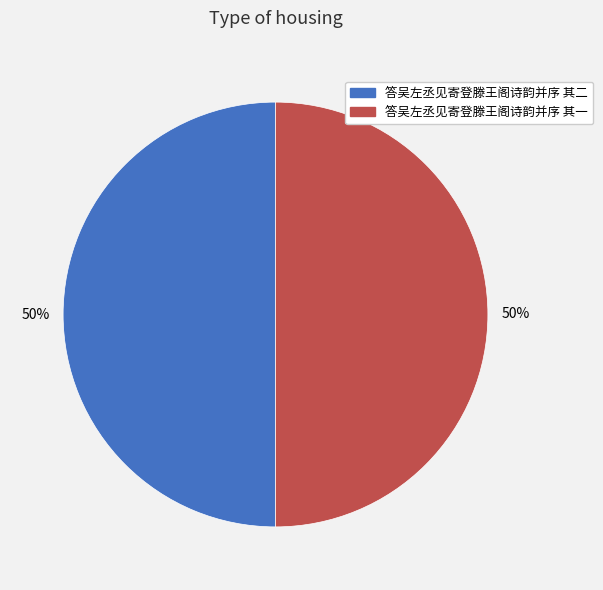

True or false: 答吴左丞见寄登滕王阁诗韵并序 其一 accounts for 50% of the total.

True